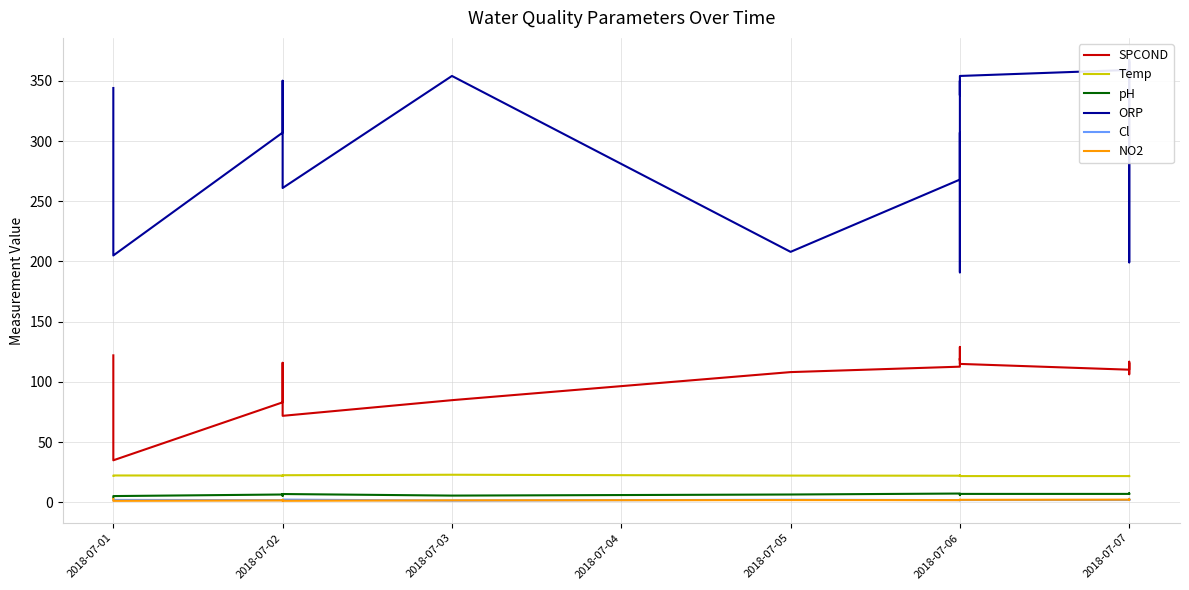

Reading left to right, list all the values displayed in this chart.

SPCOND: 122.1	35.0	83.1	110.8	115.9	71.9	84.9	108.2	112.7	113.4	129.1	118.0	119.6	115.0	110.2	116.7	116.8	116.8	106.4	115.1
Temp: 22.2	22.4	22.3	22.2	22.0	22.6	23.0	22.3	22.2	22.0	22.5	21.9	21.9	21.9	21.9	21.9	21.9	21.9	22.1	21.9
pH: 4.0	5.3	6.6	7.0	5.5	7.0	5.7	6.6	7.4	6.1	6.8	7.0	7.0	7.1	7.1	7.1	7.1	7.1	7.6	7.1
ORP: 344.0	205.0	307.0	315.0	350.0	261.0	354.0	208.0	268.0	307.0	191.0	350.0	338.0	354.0	359.0	363.3	365.5	367.3	199.3	365.2
Cl: 1.9	2.1	1.9	2.0	2.0	2.4	1.6	2.2	2.0	1.9	1.9	1.9	1.9	2.0	2.0	2.0	3.0	2.0	2.2	2.1
NO2: 2.9	1.3	1.7	2.1	2.1	1.4	1.8	2.0	1.9	2.0	2.3	2.0	2.1	2.2	2.3	2.3	2.3	2.3	2.1	2.2